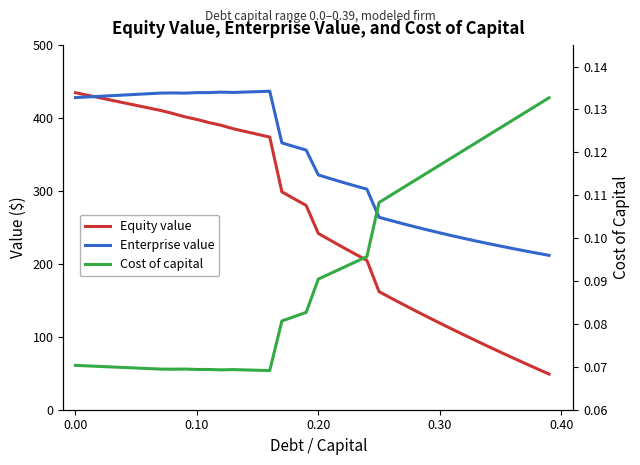

Reading right to left, list all the values displayed in this chart.

Equity value: 48.9	56.3	63.7	71.3	78.9	86.7	94.6	102.5	110.6	118.8	127.2	135.6	144.3	153.0	161.9	204.8	213.8	223.0	232.3	241.7	280.1	289.4	298.8	373.9	377.7	381.5	385.3	390.0	393.8	398.1	401.7	406.3	410.5	413.9	417.4	420.8	424.3	427.8	431.2	434.7
Enterprise value: 211.7	214.7	217.8	221.1	224.4	227.8	231.3	234.9	238.7	242.5	246.5	250.7	254.9	259.3	263.9	302.4	307.1	311.9	316.9	322.0	356.0	360.9	366.0	436.7	436.2	435.6	435.1	435.5	434.9	434.8	434.2	434.4	434.2	433.3	432.4	431.5	430.7	429.8	428.9	428.0
Cost of capital: 0.1	0.1	0.1	0.1	0.1	0.1	0.1	0.1	0.1	0.1	0.1	0.1	0.1	0.1	0.1	0.1	0.1	0.1	0.1	0.1	0.1	0.1	0.1	0.1	0.1	0.1	0.1	0.1	0.1	0.1	0.1	0.1	0.1	0.1	0.1	0.1	0.1	0.1	0.1	0.1